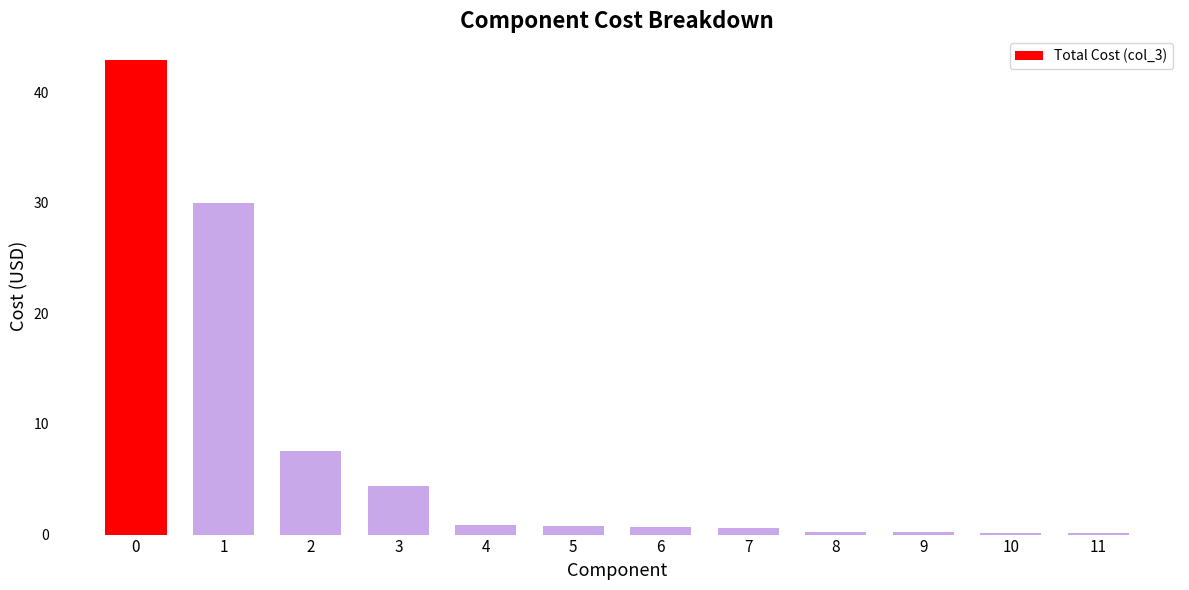

Where is the data nearest to the value 21?

1